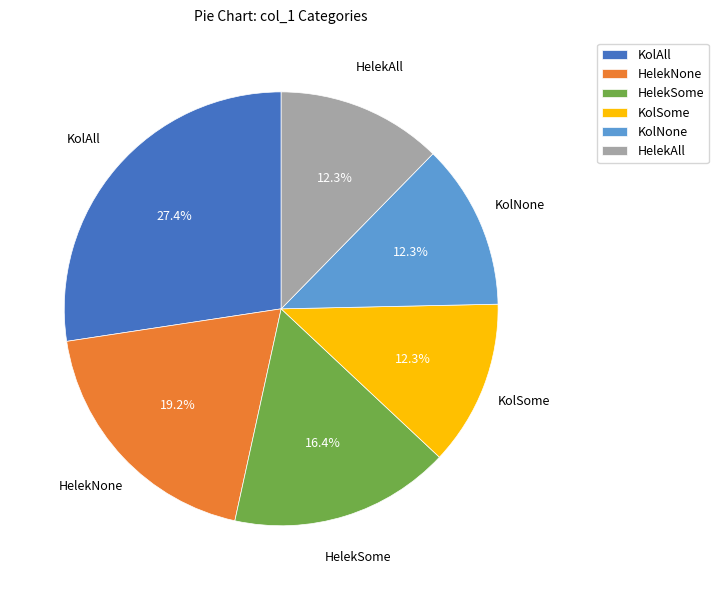

Is there any slice that represents more than half of the pie?

No